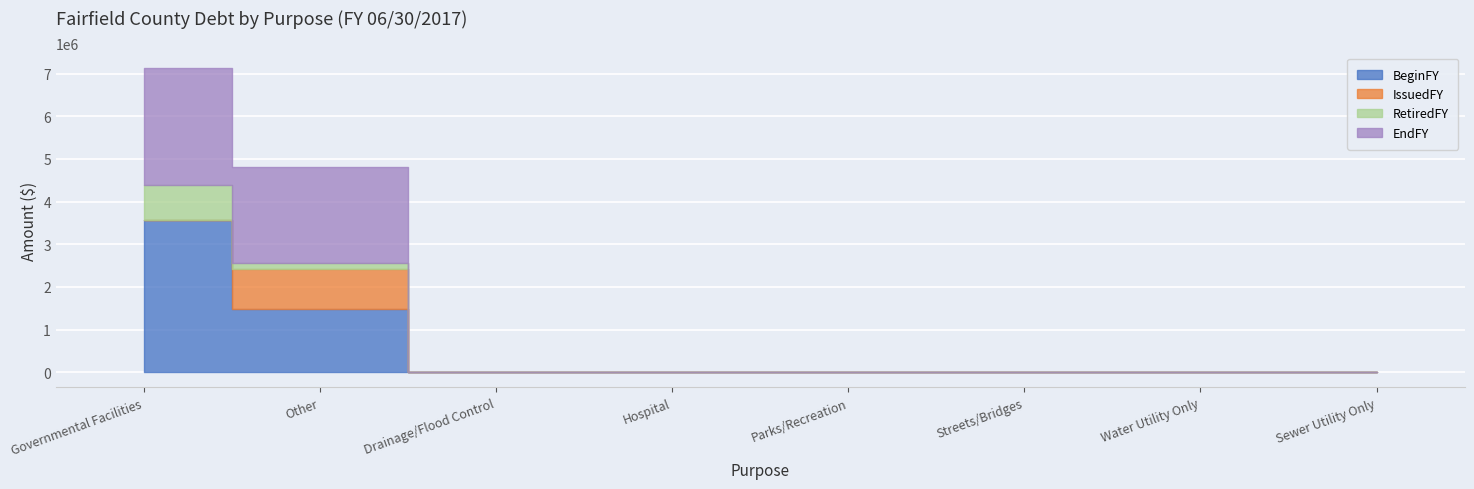

Where is EndFY nearest to the value 1782500?

Other